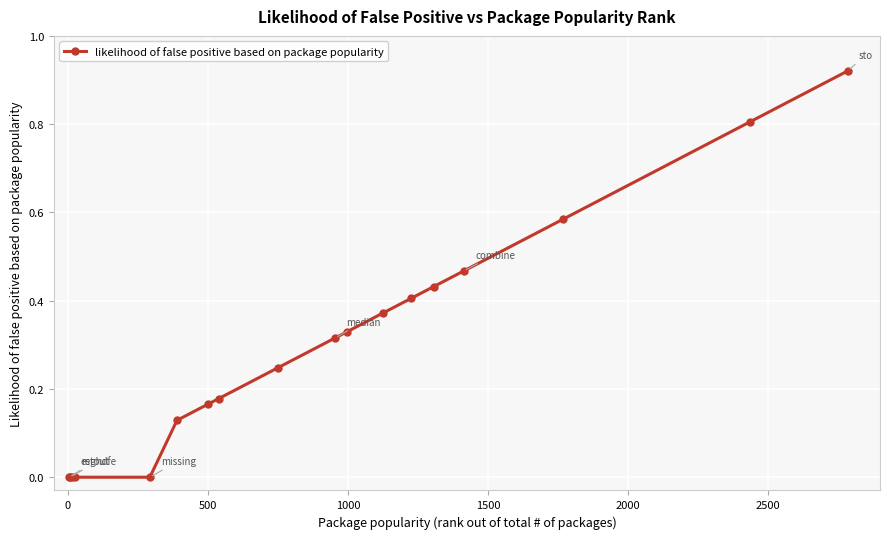

What is the sum of all values?

5.4